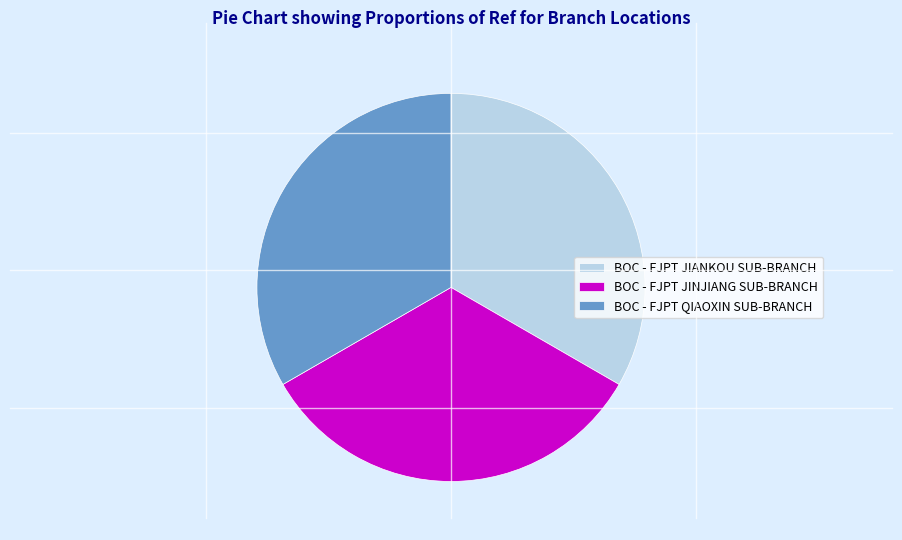

Is it true that BOC - FJPT JINJIANG SUB-BRANCH is 33% of the pie?

True